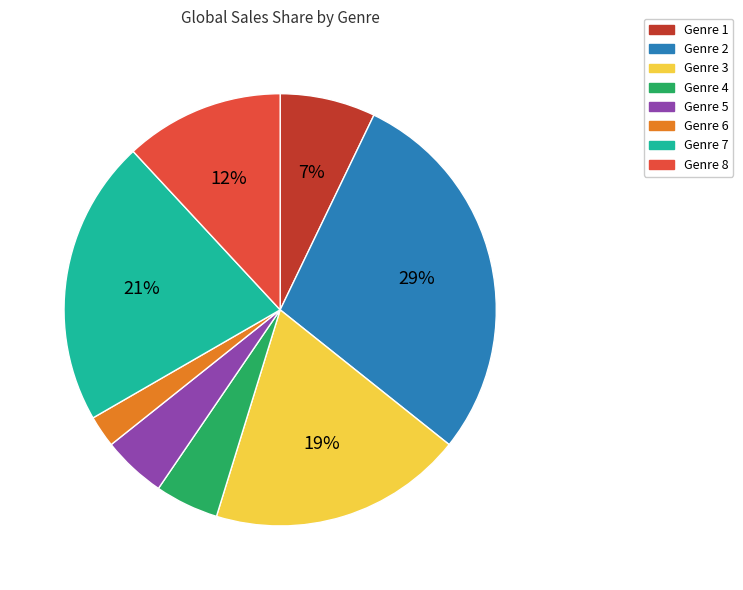

To the nearest percent, what is the average slice percentage?

12%